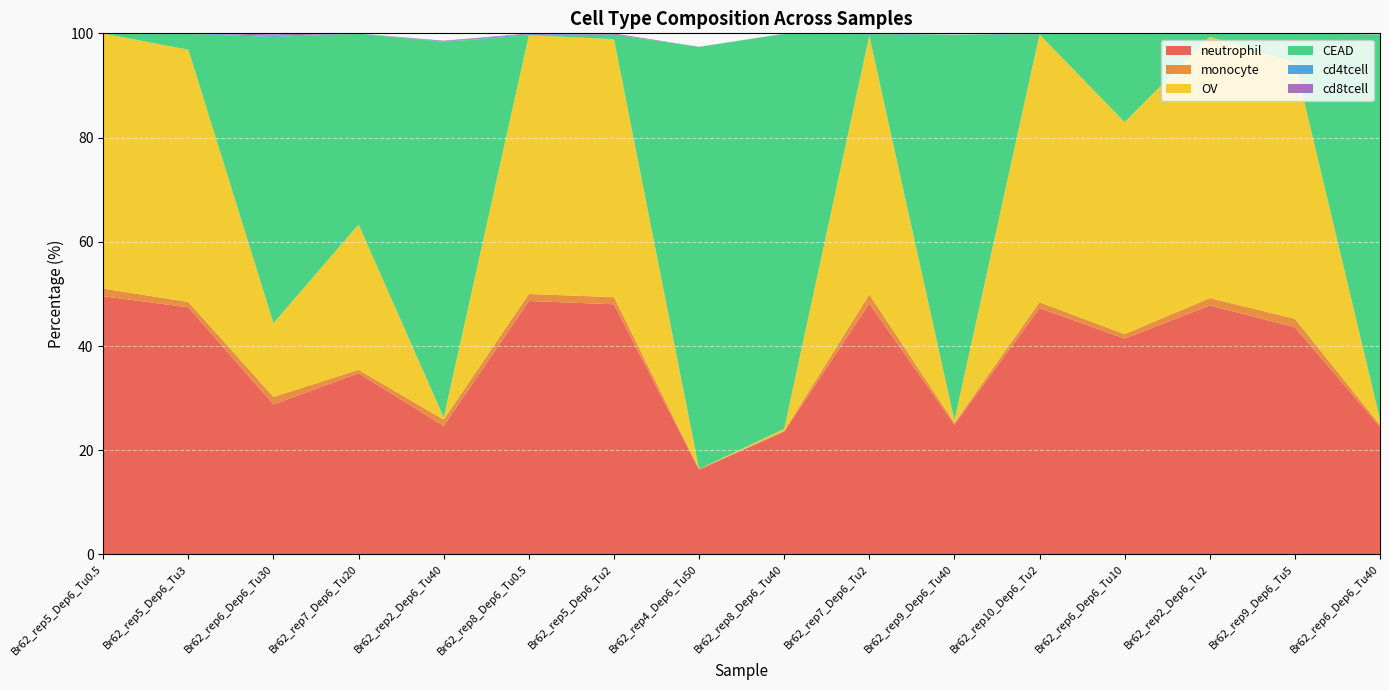

Reading right to left, list all the values displayed in this chart.

neutrophil: 24.5	43.6	47.8	41.4	47.3	24.9	48.2	23.6	16.3	48.0	48.6	24.7	34.8	28.8	47.4	49.6
monocyte: 0.4	1.6	1.4	0.8	1.1	0.4	1.7	0.1	0.1	1.4	1.3	1.2	0.6	1.4	1.0	1.5
OV: 1.1	49.2	50.1	40.7	51.4	0.5	49.6	0.4	0.0	49.5	49.6	0.4	27.9	14.2	48.4	49.0
CEAD: 73.8	5.5	0.6	17.0	0.1	74.0	0.3	75.8	81.0	0.9	0.0	72.1	36.6	54.9	3.0	0.0
cd4tcell: 0.0	0.0	0.0	0.0	0.1	0.0	0.1	0.0	0.0	0.0	0.2	0.1	0.0	0.3	0.1	0.0
cd8tcell: 0.0	0.0	0.0	0.0	0.0	0.0	0.1	0.0	0.0	0.2	0.1	0.1	0.0	0.2	0.0	0.0